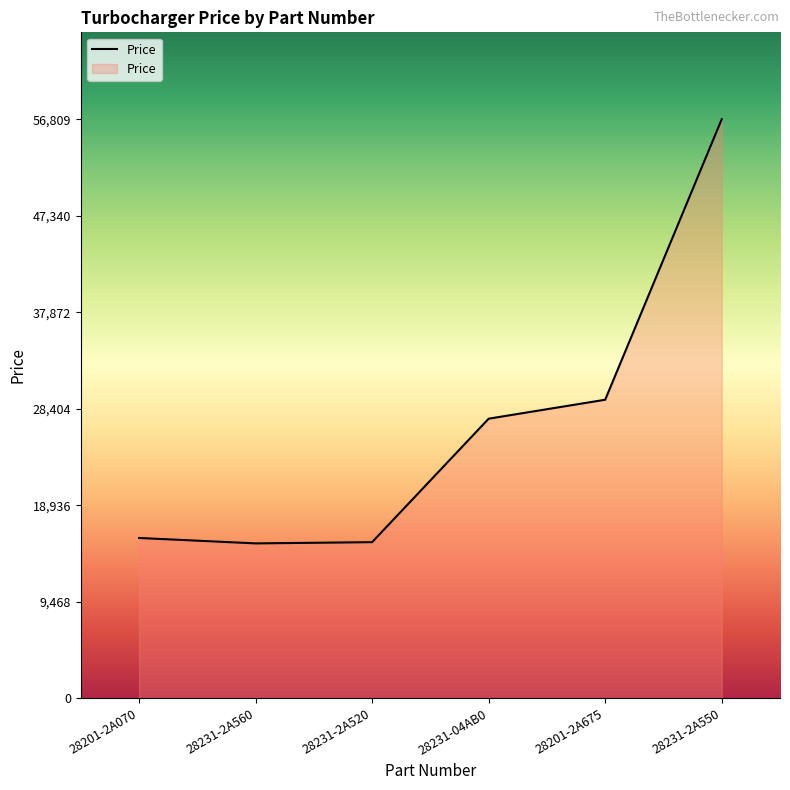

What is the difference between the second highest and minimum values?

14091